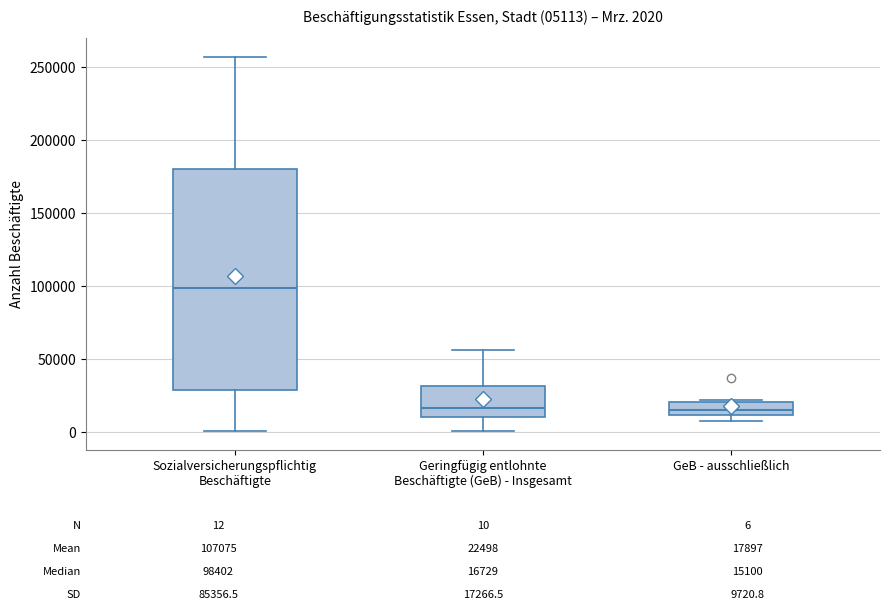

Which box is the tallest, from its lower edge to its upper edge?

Sozialversicherungspflichtig Beschäftigte